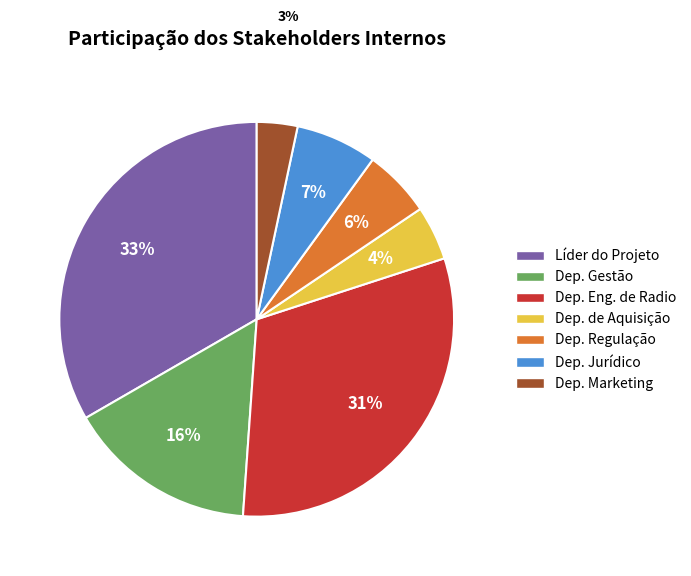

What is the smallest slice in the pie chart?

Dep. Marketing